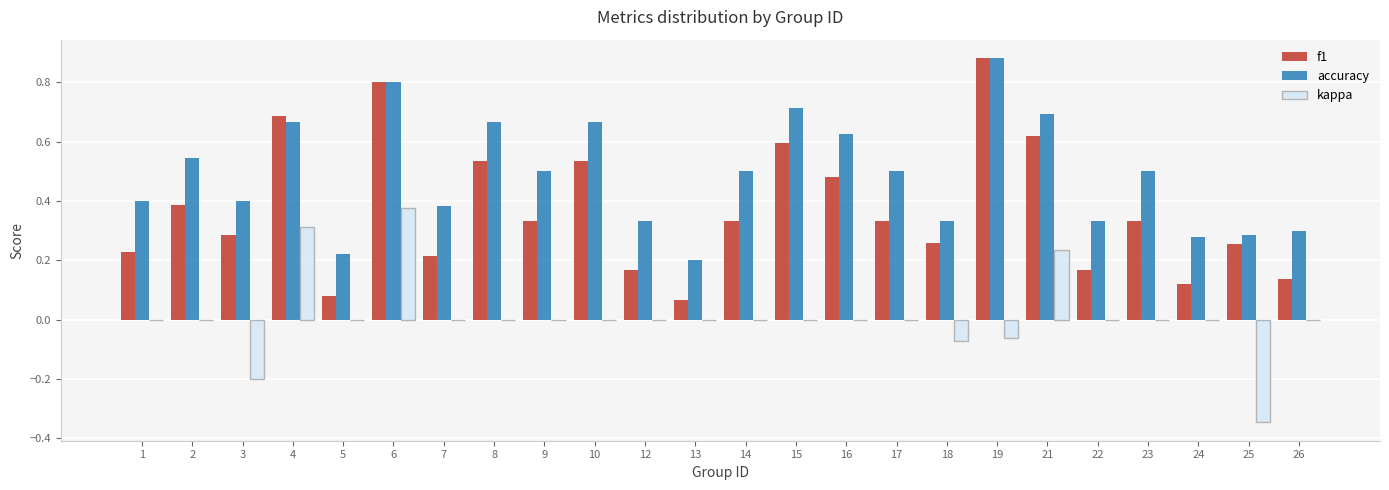

The value of f1 at 9 is 0.3. True or false?

True